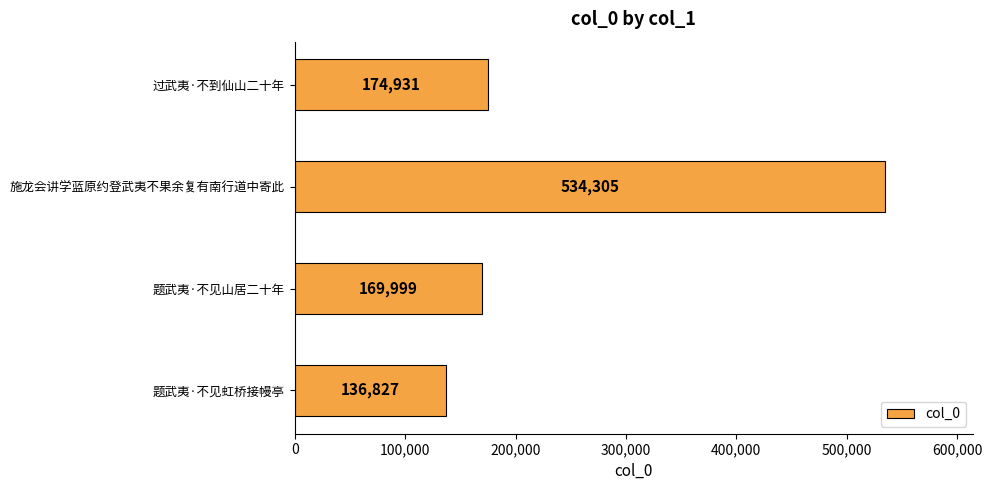

What is the difference between the maximum and minimum values?

397478